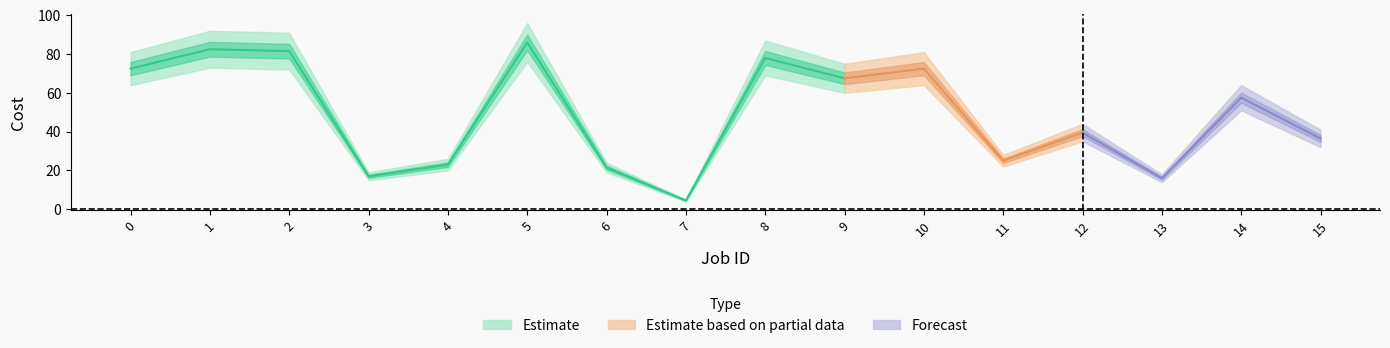

Does the chart display data point markers on the line(s)?

No